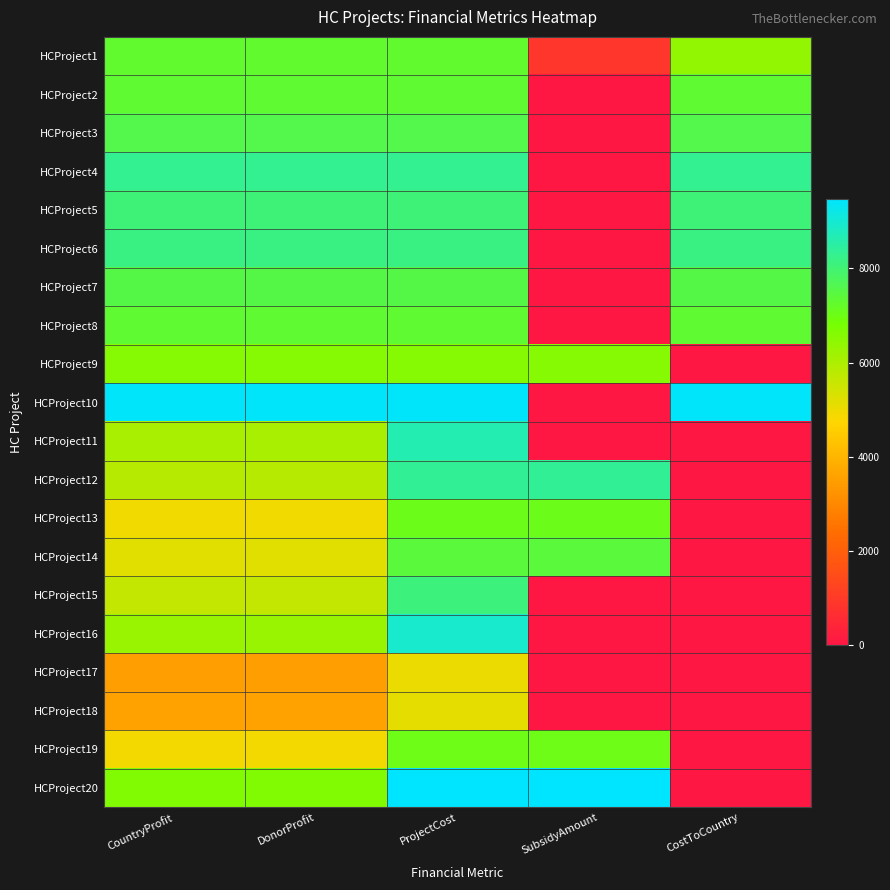

Count the number of categories in the chart.

5